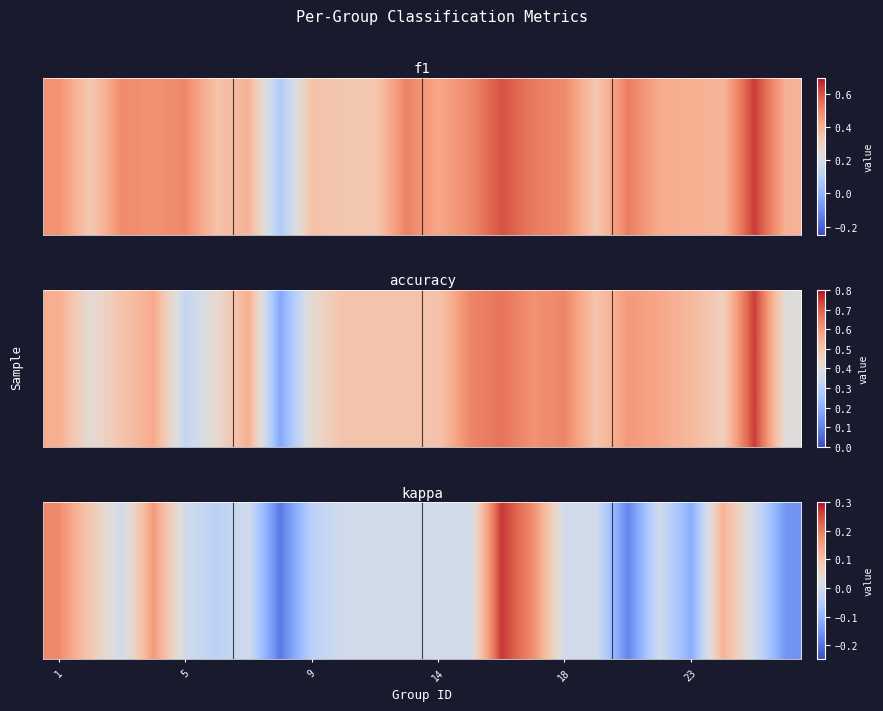

The chart shows a value of 0.0 at 19. True or false?

True